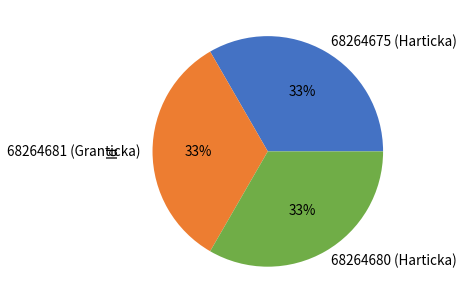

Is the sum of 68264681 (Granticka) and 68264680 (Harticka) greater than half?

Yes